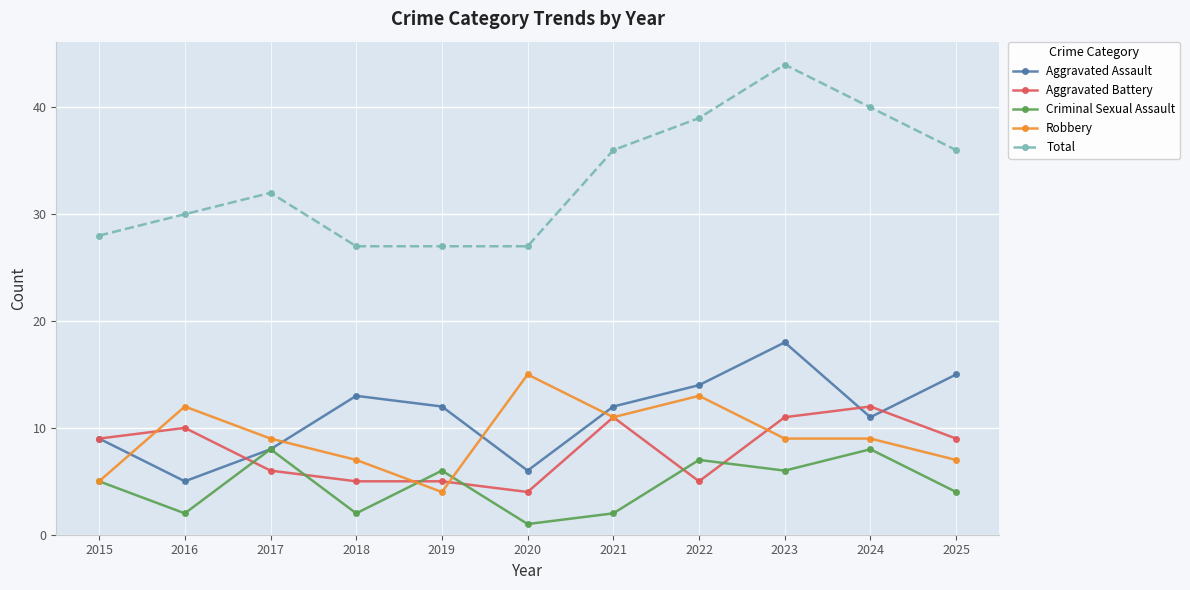

At which category is the sum across all series the highest?

2023